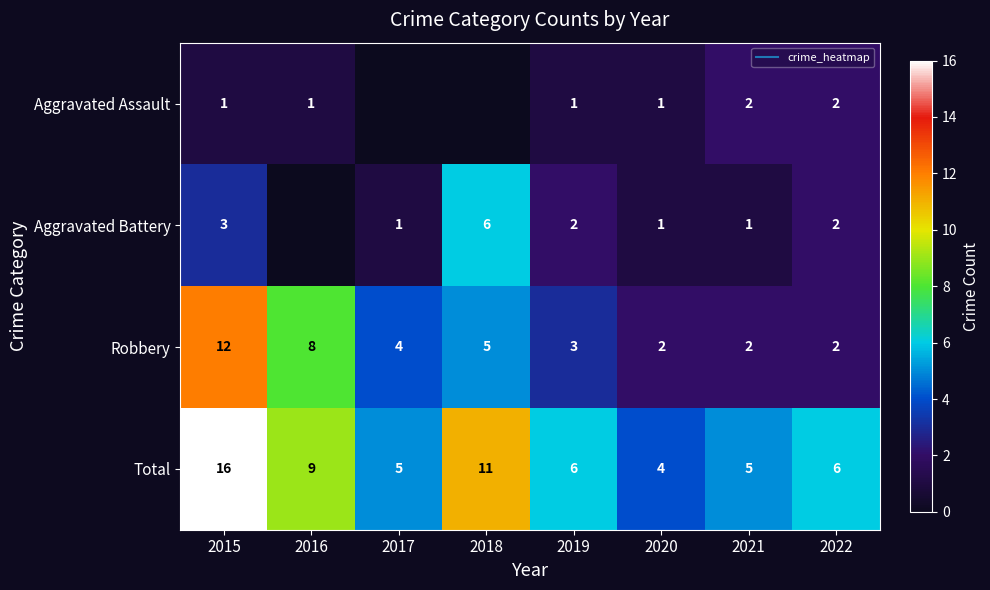

The Robbery series shows 2 at 2019. True or false?

False